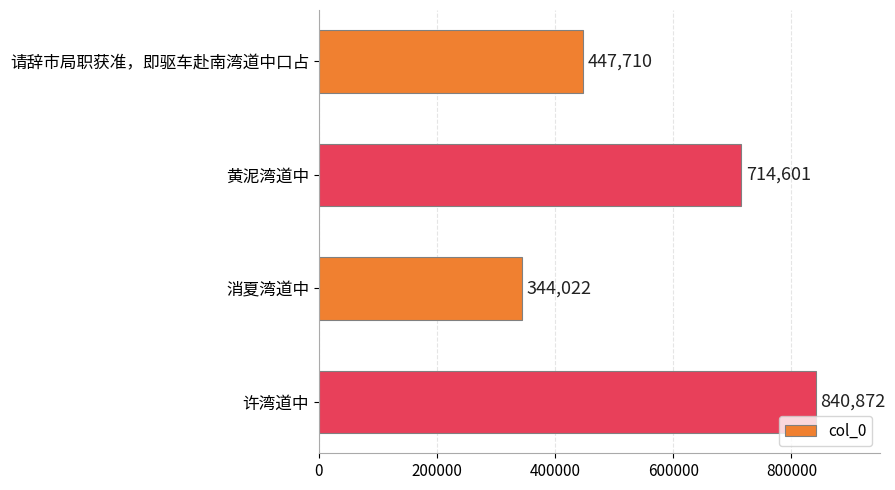

Are the bars grouped side by side (vs. stacked)?

No